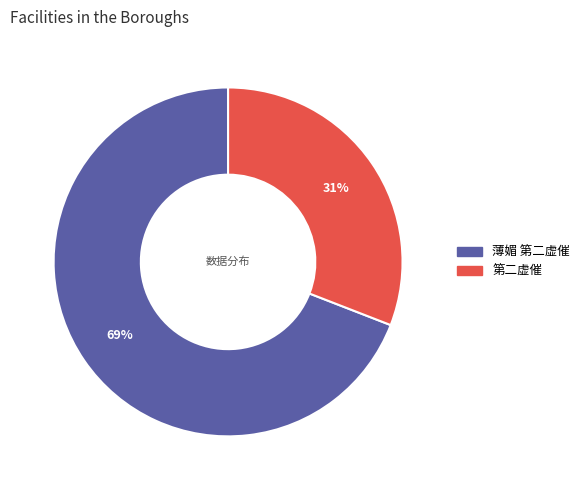

What percentage is the 薄媚 第二虚催 slice, to the nearest percent?

69%